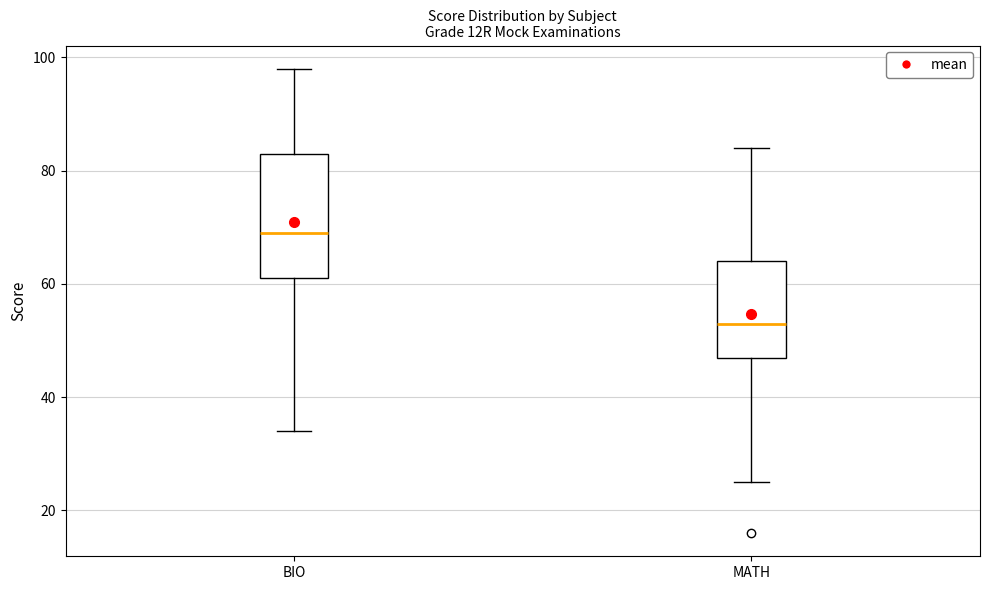

Where is the lower edge of the box for BIO on the y-axis? The values are not printed on the chart, so give them approximately, as read against the axis.

62